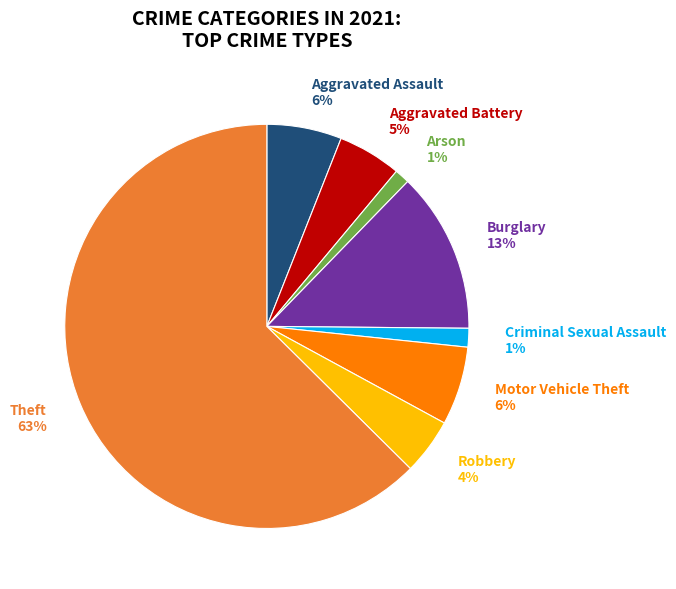

Does Robbery represent more than half of the total?

No